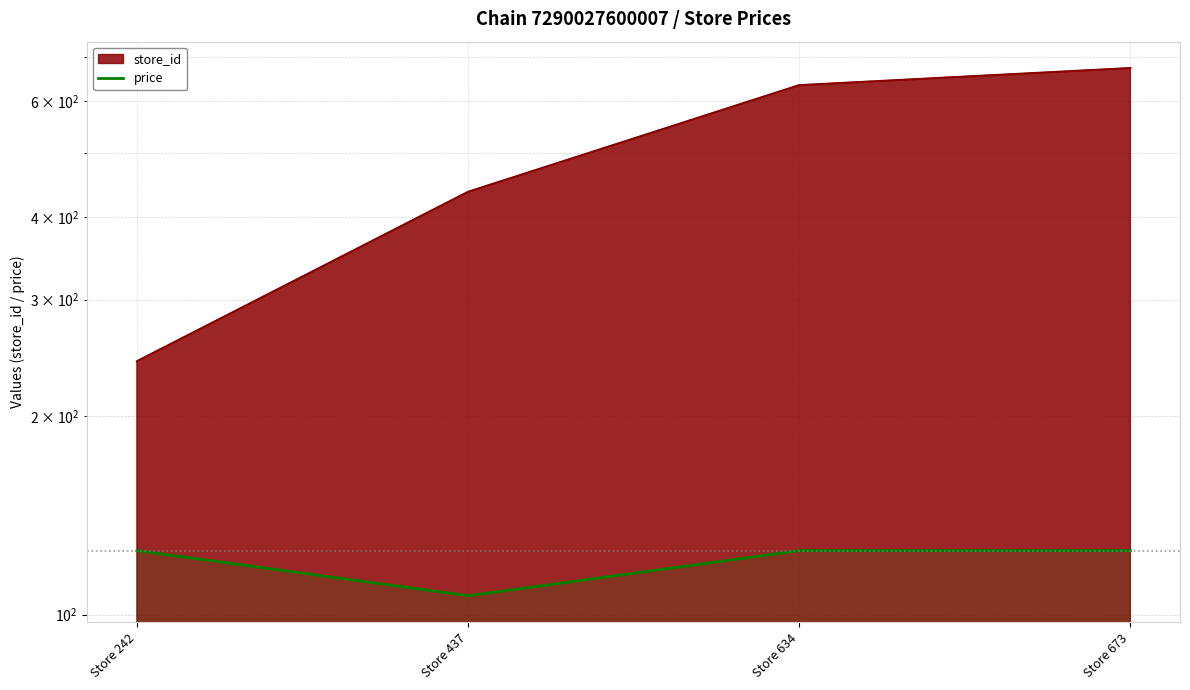

What is the change in value from Store 437 to Store 634?

+18.2